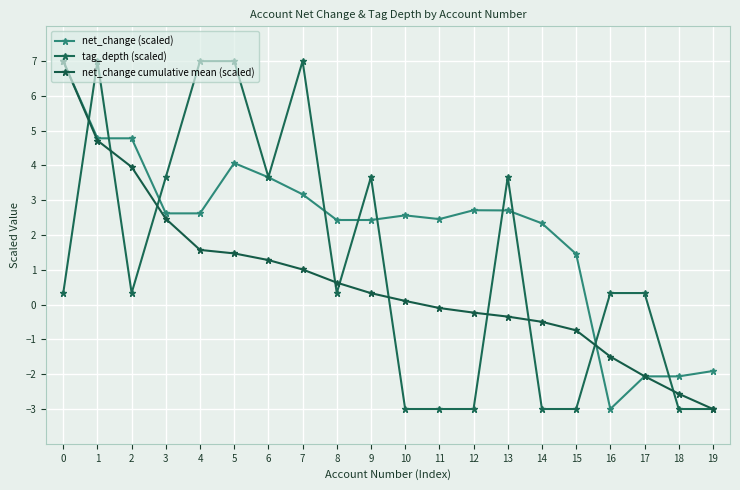

What is the approximate value of tag_depth (scaled) at 17?

0.3